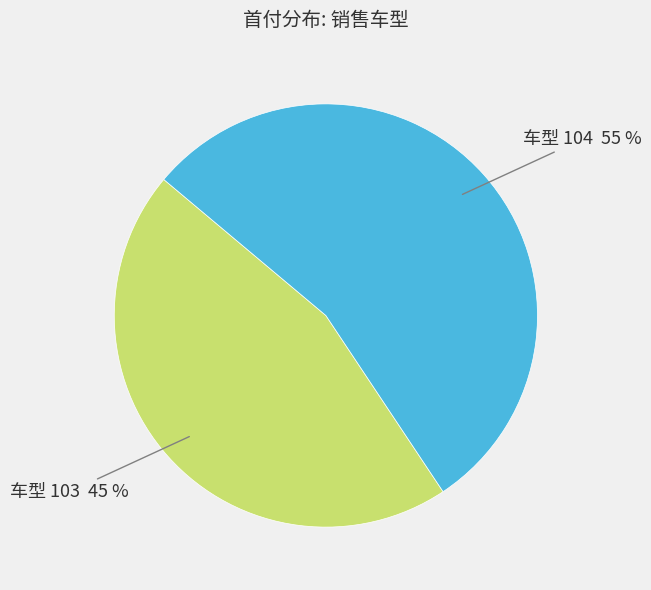

Does any single category account for the majority?

Yes